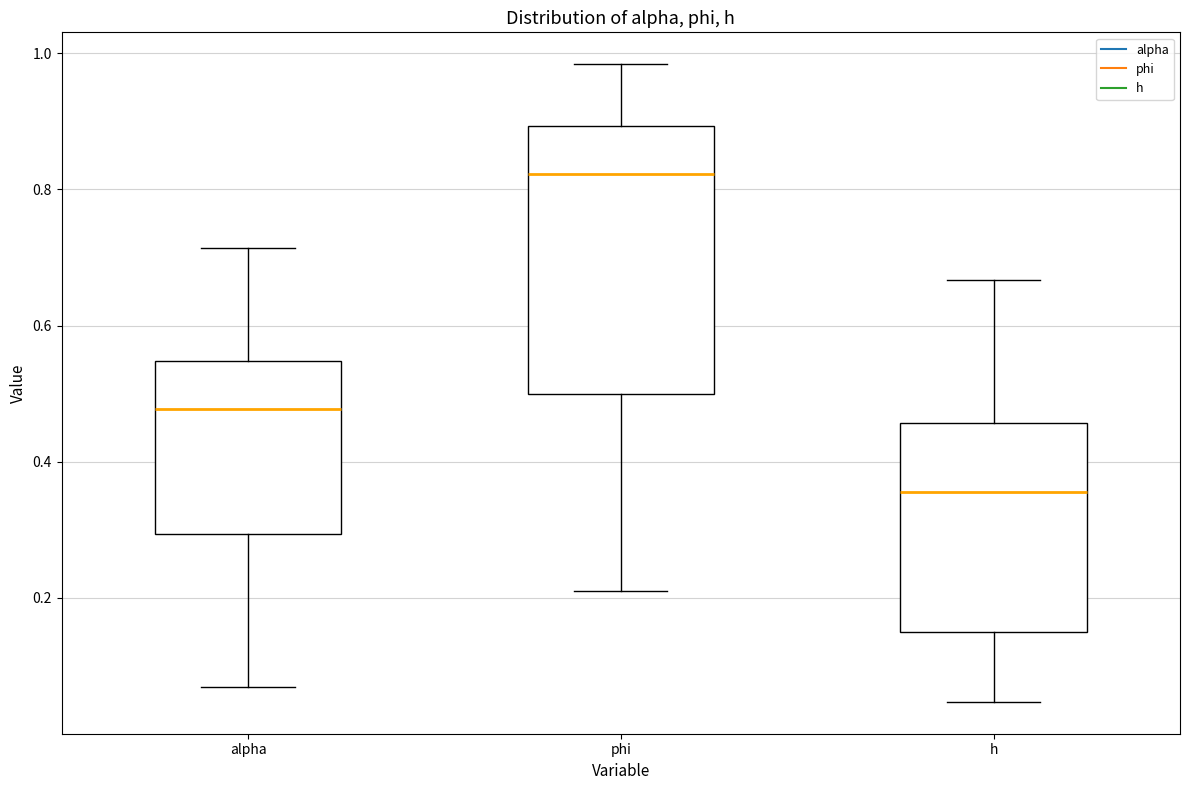

Reading left to right, transcribe this box plot: for each box, give where its median line is, the range the box spans, and where its two whiskers end, as read against the y-axis. The values are not printed on the chart, so give them approximately, as read against the axis.

alpha: median 0.48, box 0.30 to 0.54, whiskers 0.06 to 0.72
phi: median 0.82, box 0.50 to 0.90, whiskers 0.20 to 0.98
h: median 0.36, box 0.16 to 0.46, whiskers 0.04 to 0.66